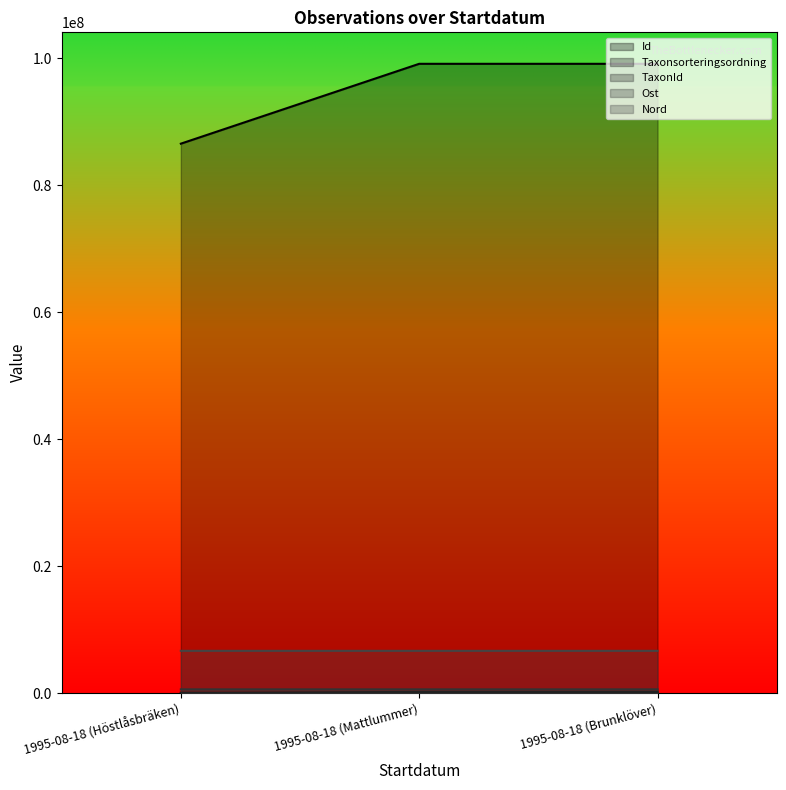

What is the highest value of the Ost series?

616025